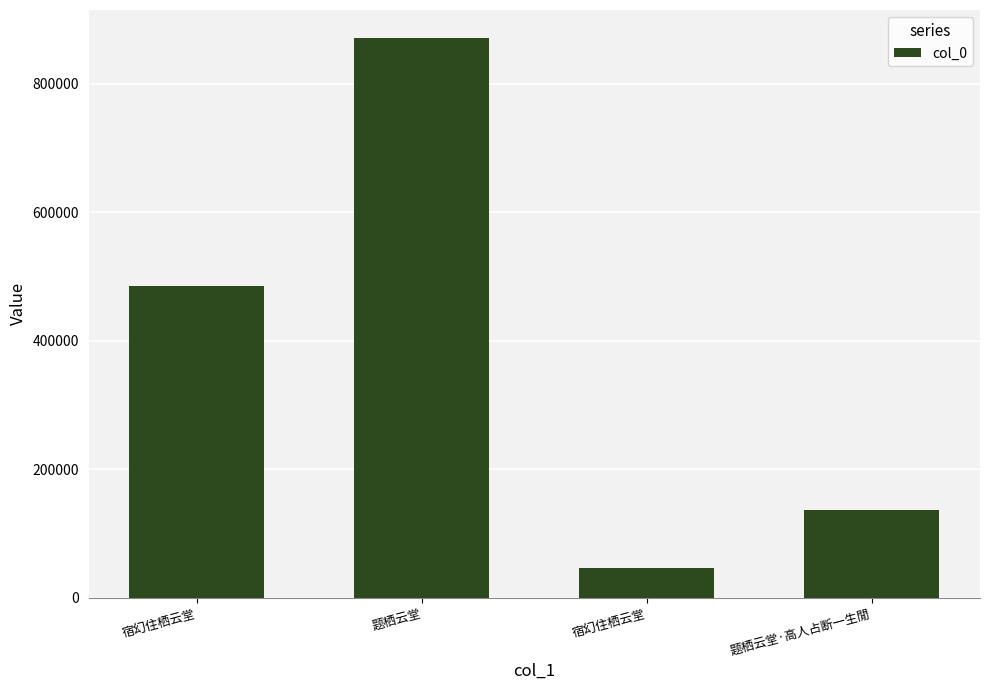

What is the average value?

385046